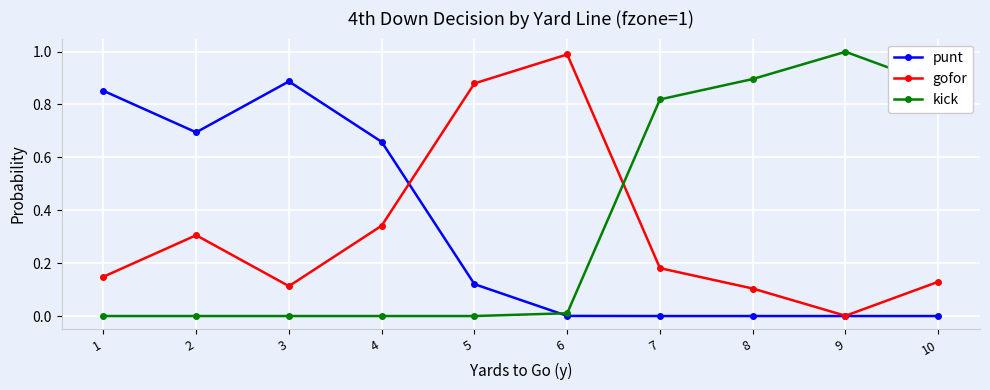

What is the sum of all gofor values?

3.2